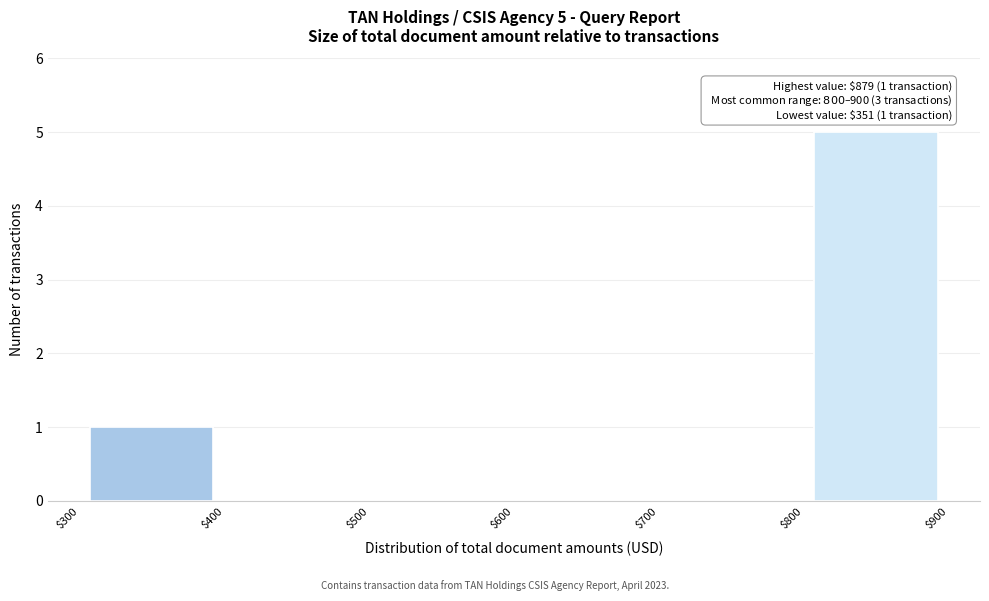

Which range on the x-axis has the tallest bar?

$800 to $900